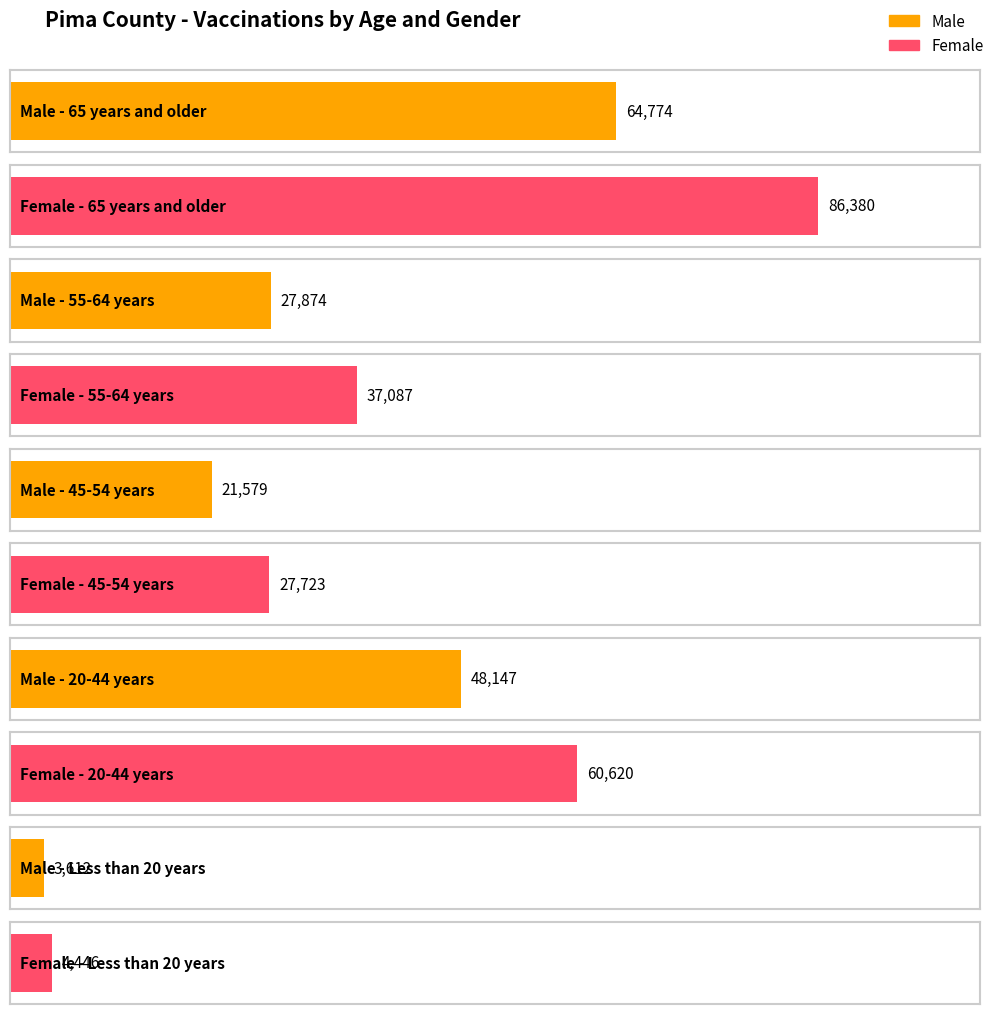

What is the greatest value displayed?

86380